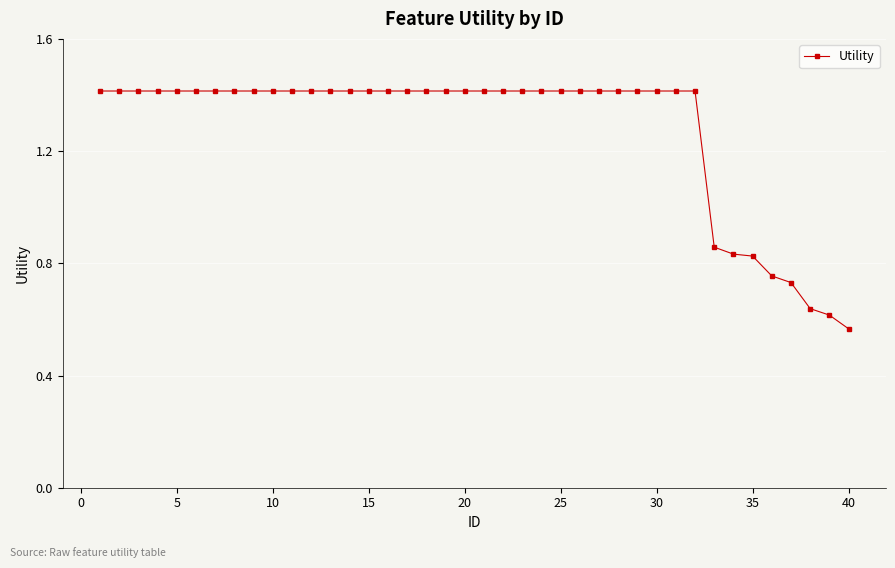

Count the values in the range 1 to 2.

32